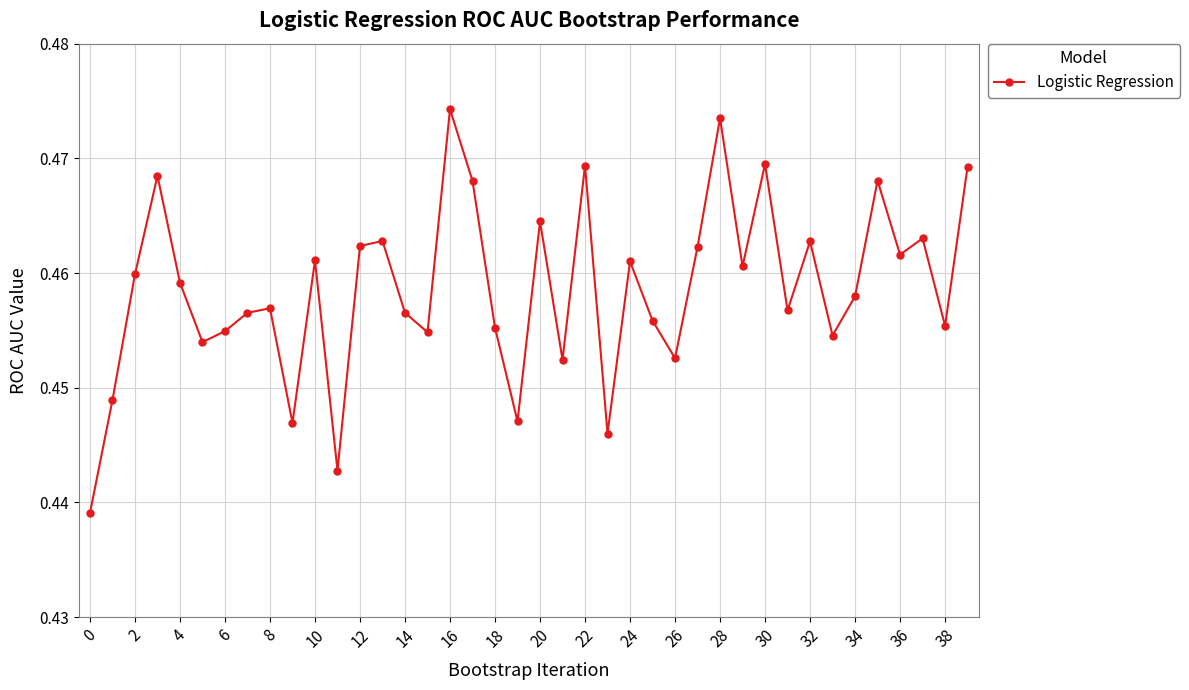

Count the values in the range 0 to 1.

40